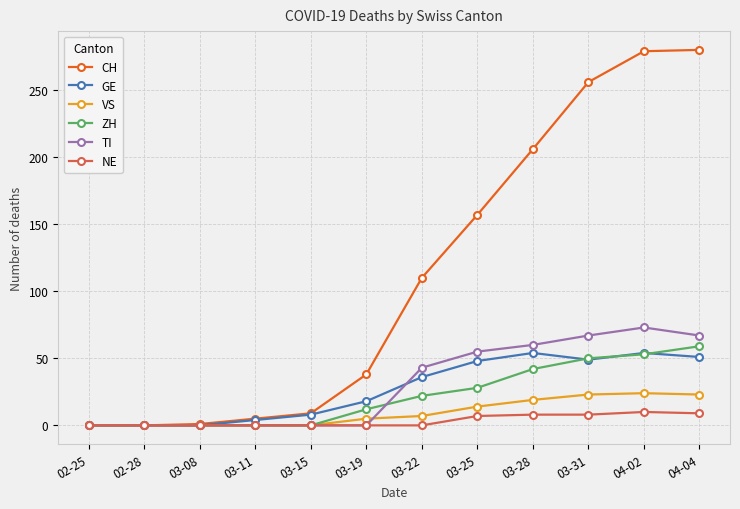

How many categories are shown in the chart?

12